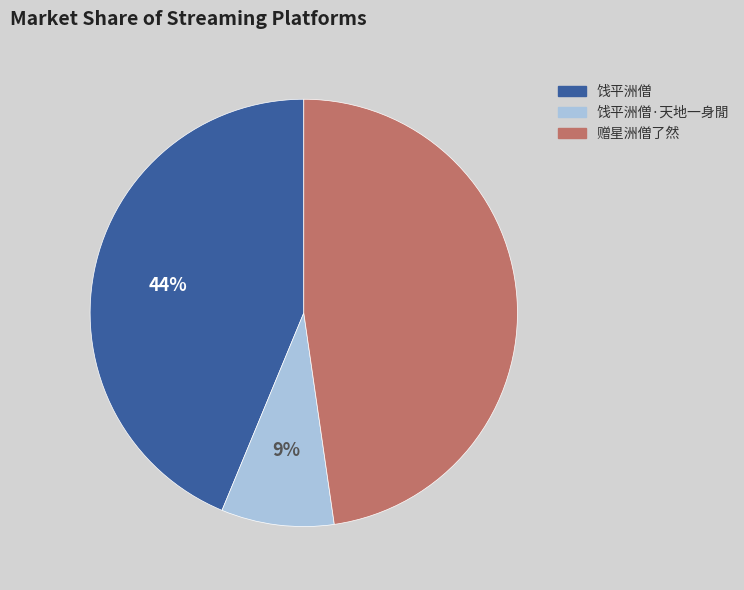

To the nearest percent, what is the average slice percentage?

33%